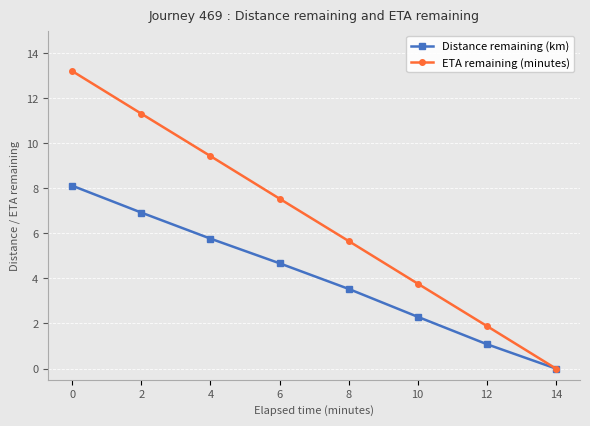

True or false: Distance remaining (km) has a value of 8.1 at 0.

True